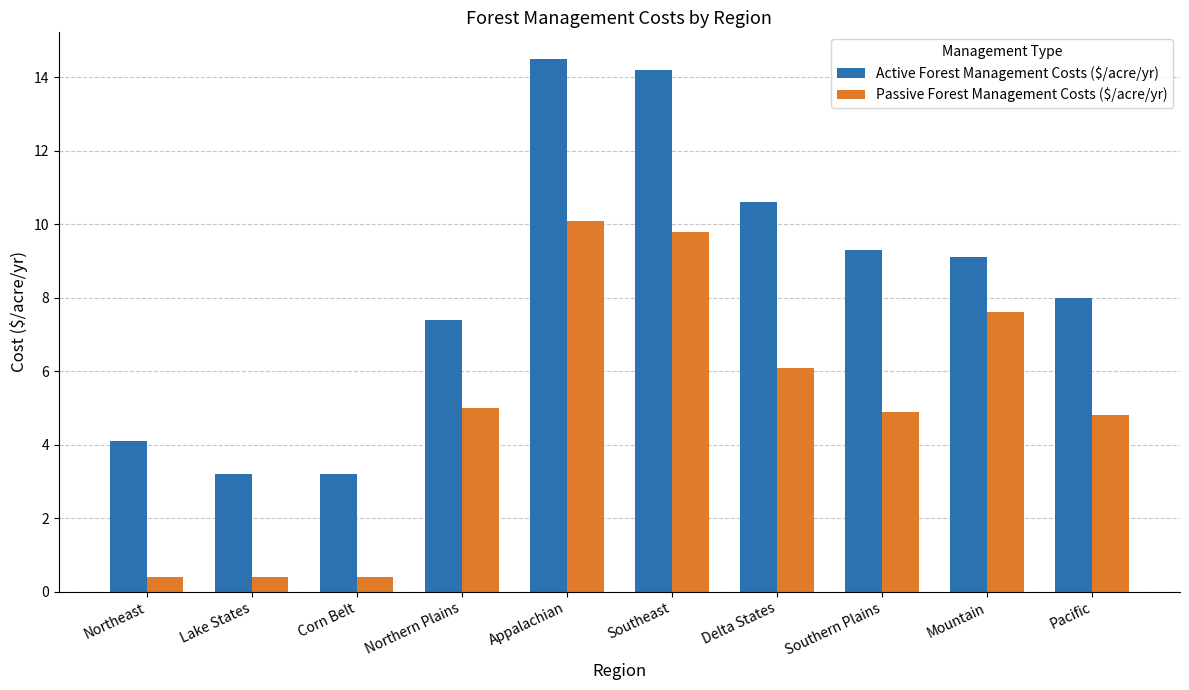

What are all the series names shown in the legend?

Active Forest Management Costs ($/acre/yr), Passive Forest Management Costs ($/acre/yr)